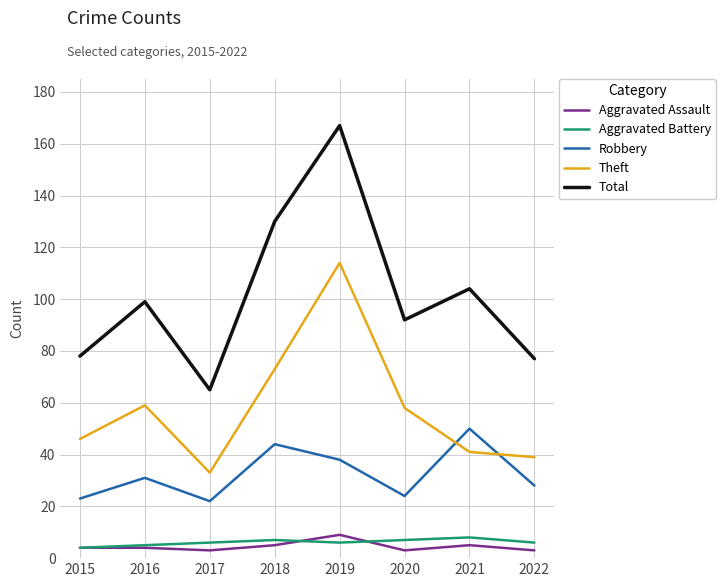

The value of Theft at 2020 is 58. True or false?

True